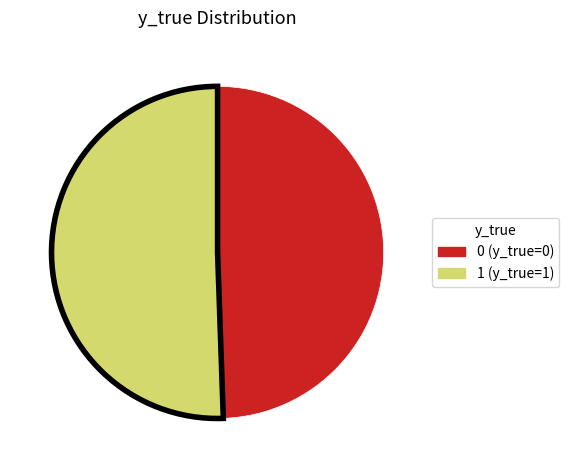

Is there a majority slice in this chart?

Yes